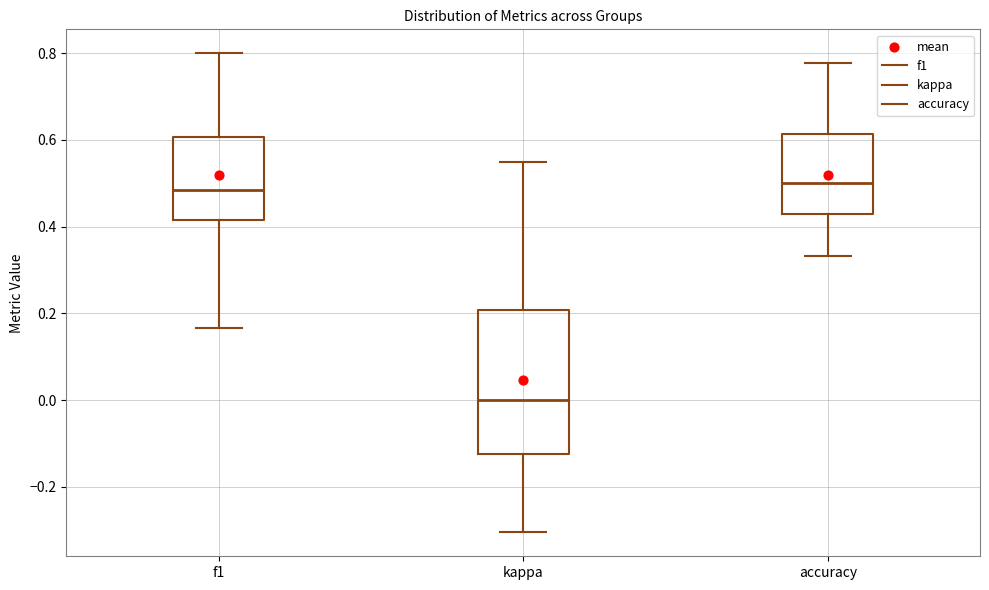

Reading left to right, read every box against the y-axis: the position of its median line, the range the box covers, and the ends of its whiskers. The values are not printed on the chart, so give them approximately, as read against the axis.

f1: median 0.48, box 0.42 to 0.60, whiskers 0.16 to 0.80
kappa: median 0.00, box -0.12 to 0.20, whiskers -0.30 to 0.56
accuracy: median 0.50, box 0.42 to 0.62, whiskers 0.34 to 0.78